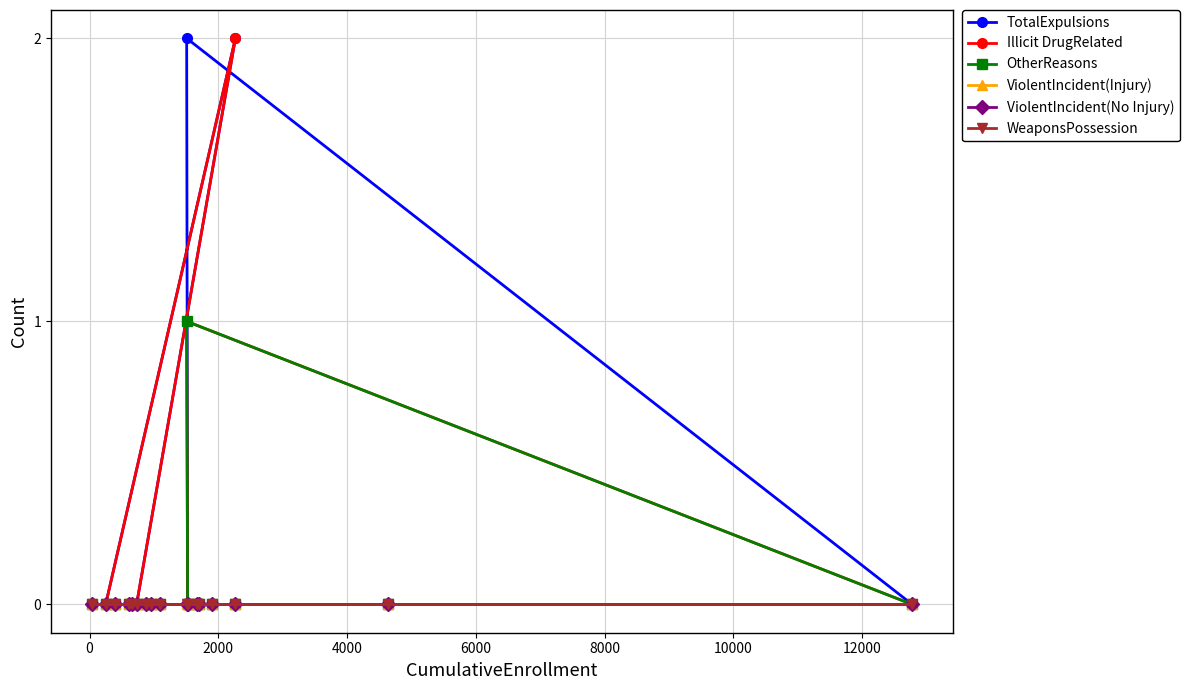

Does the chart have visible grid lines?

Yes